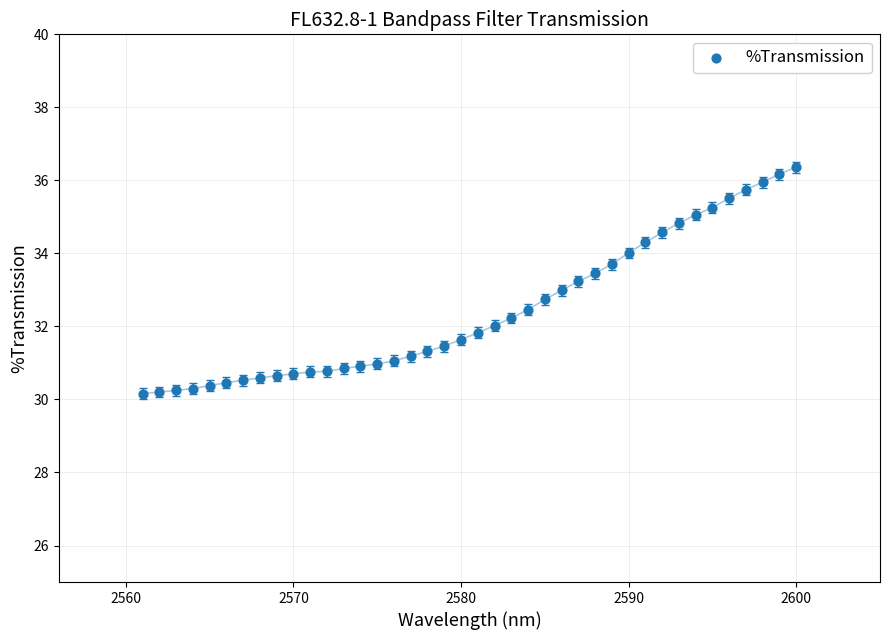

What is the range of Y values (max minus min)?

6.2